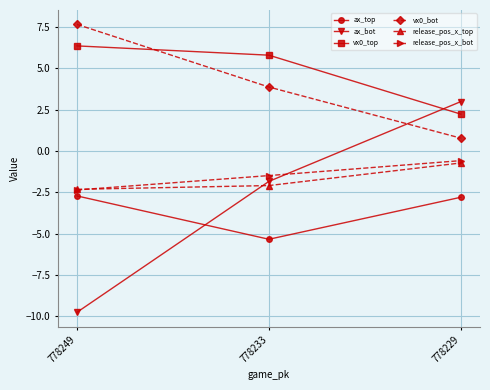

How many categories are shown in the chart?

3